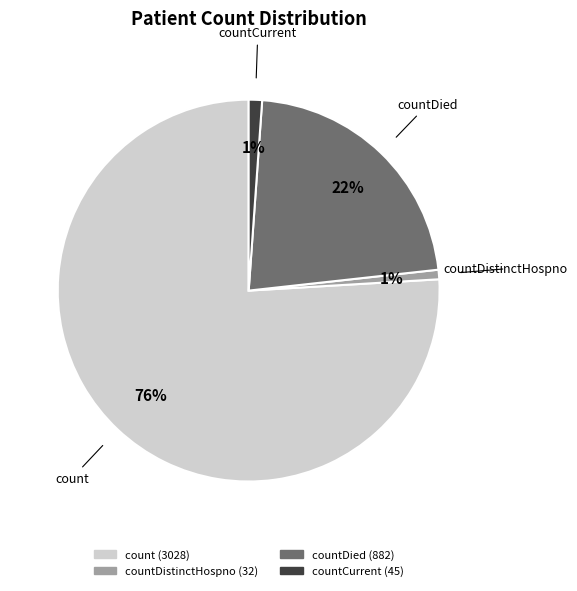

Is there a majority slice in this chart?

Yes